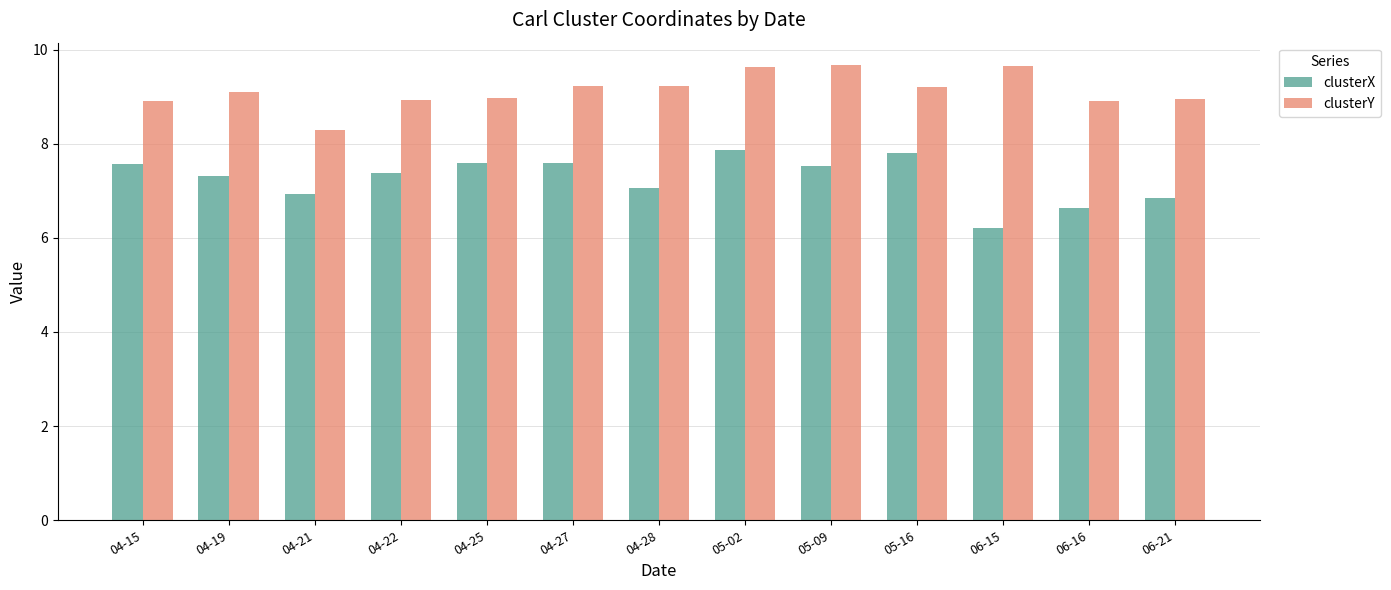

What is the total value across all series at 05-09?

17.2